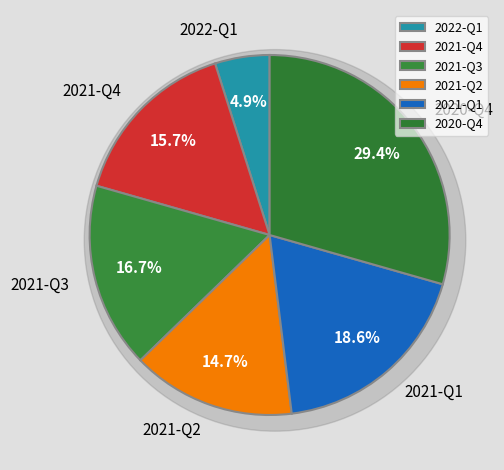

What is the change in value from 2021-Q1 to 2020-Q4?

+11